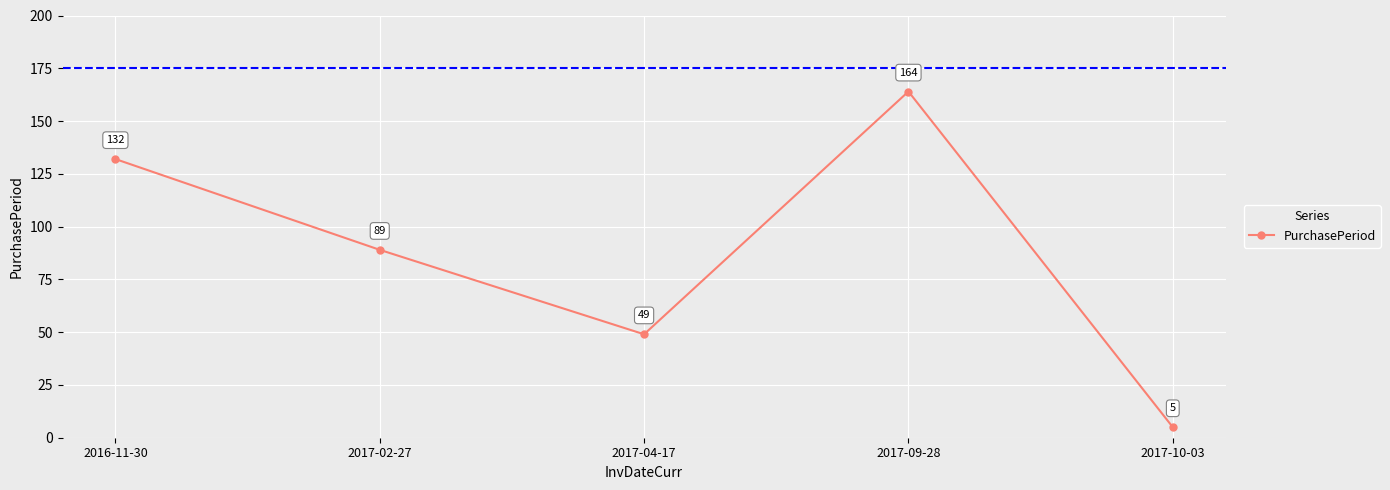

Approximately how many times larger is the value at 2017-04-17 compared to 2016-11-30?

0.4